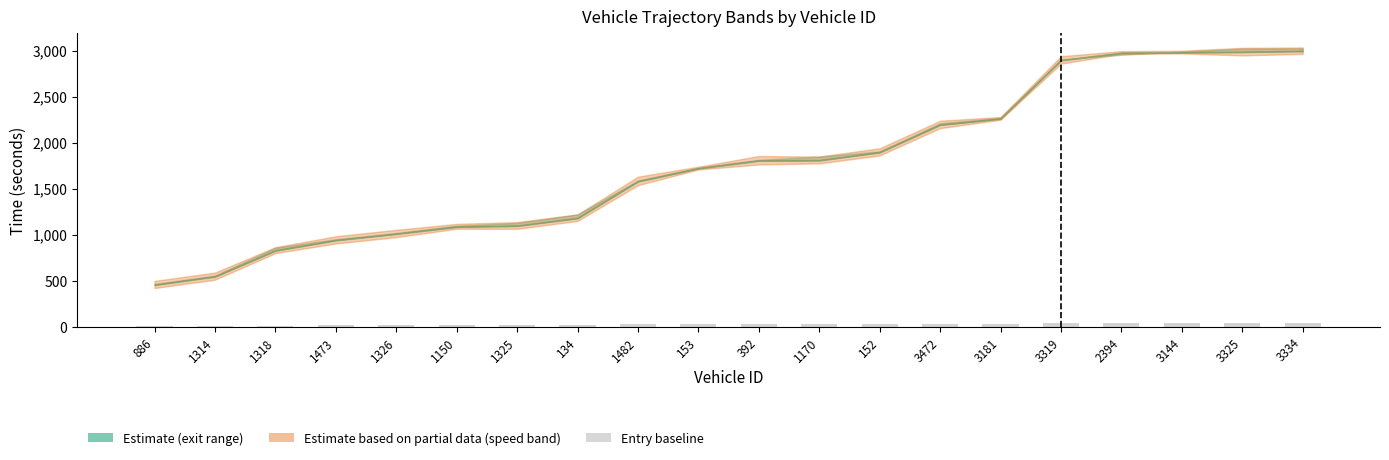

What is the sum of all values?

528.0